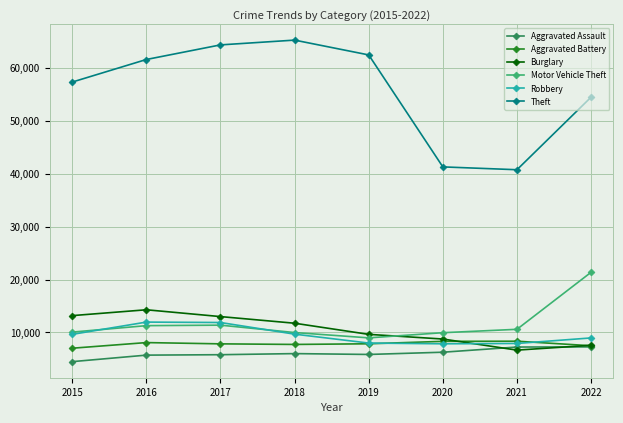

Which series has the largest range (max minus min)?

Theft